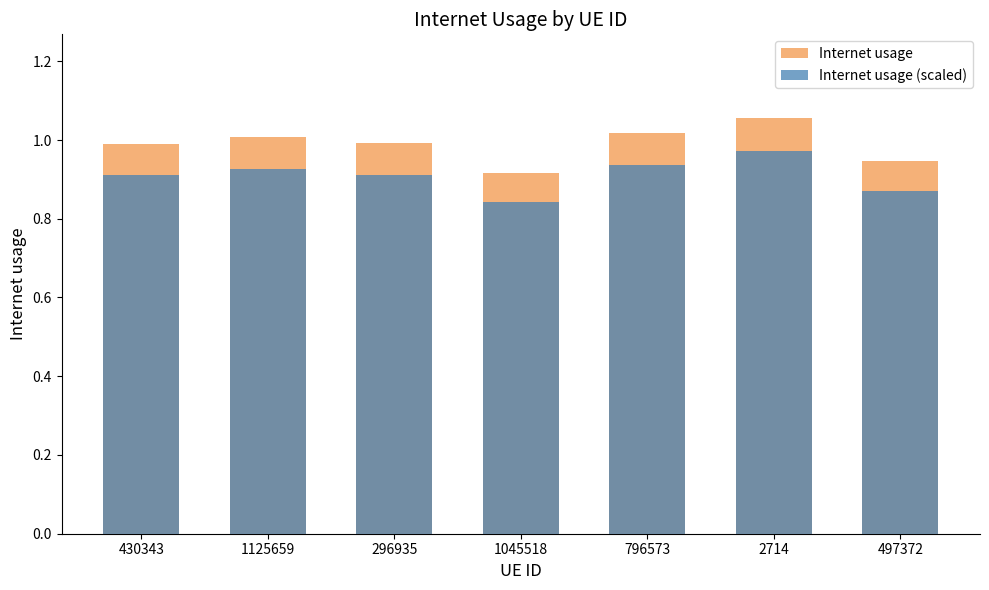

Which category has the lowest value in the Internet usage series?

1045518